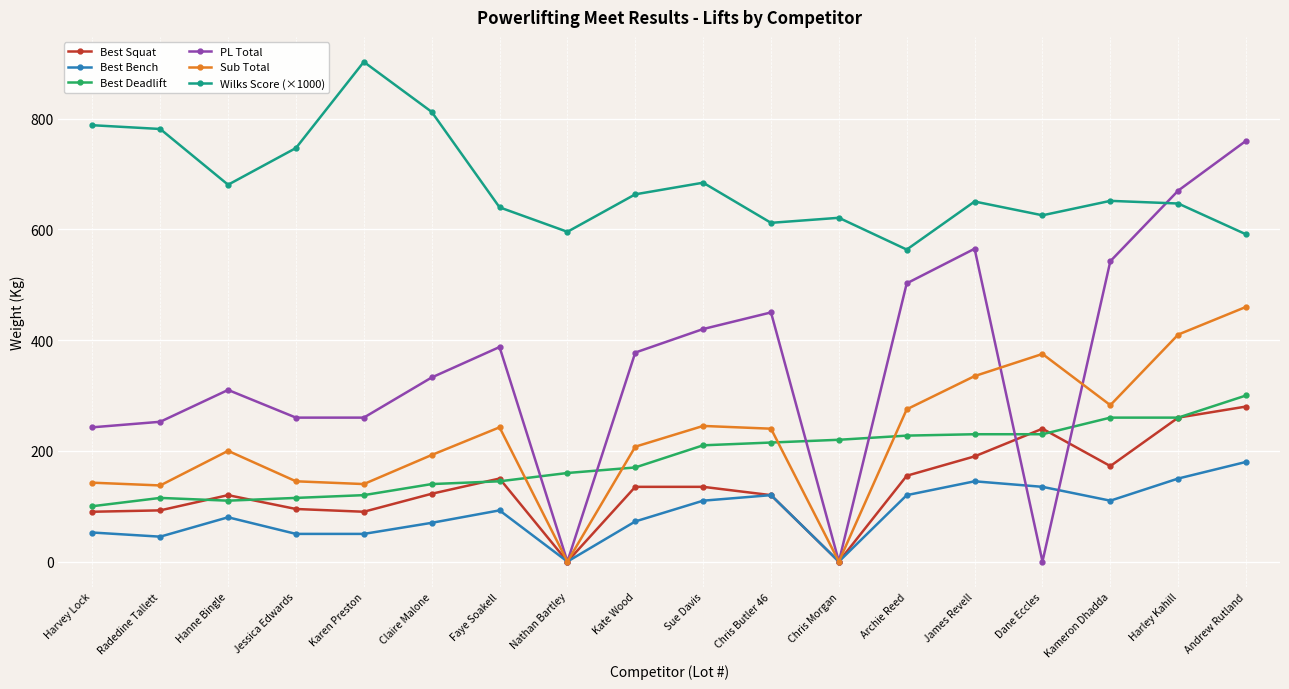

Which series changed the most between Archie Reed and James Revell?

Wilks Score (×1000)